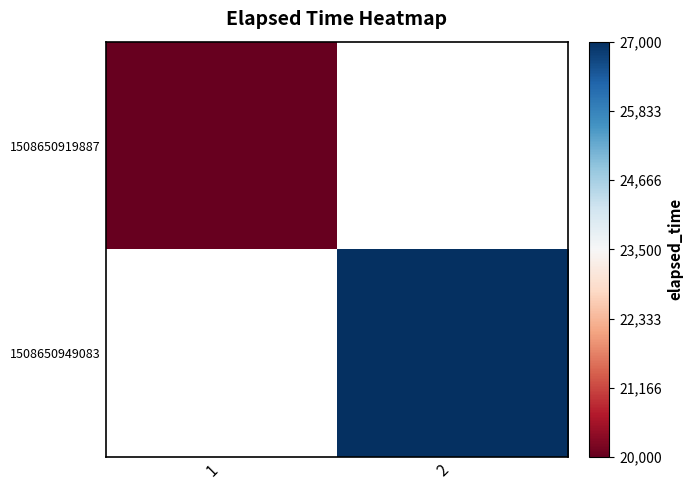

Rank the series by their average value, from lowest to highest.

1508650919887, 1508650949083